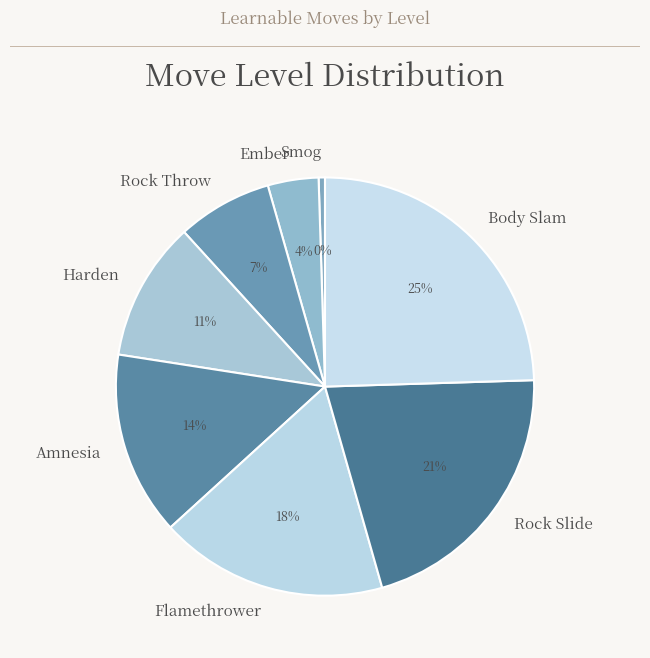

To the nearest percent, what is the difference between the Ember and Harden slice percentages?

7%